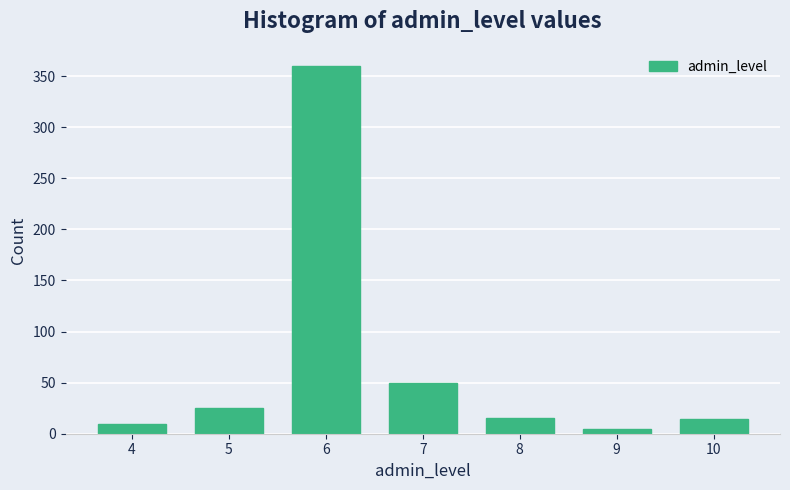

What is the change in value from 5 to 10?

-11